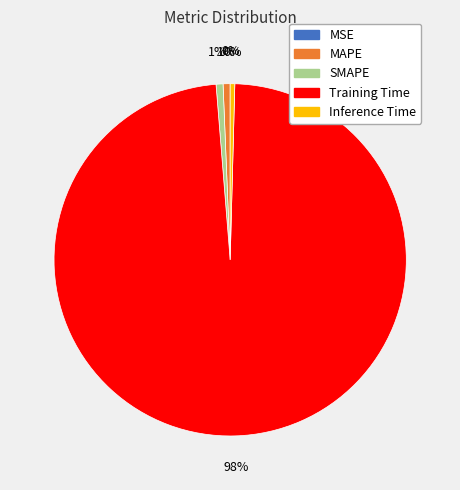

To the nearest percent, what percentage of the pie is SMAPE?

1%